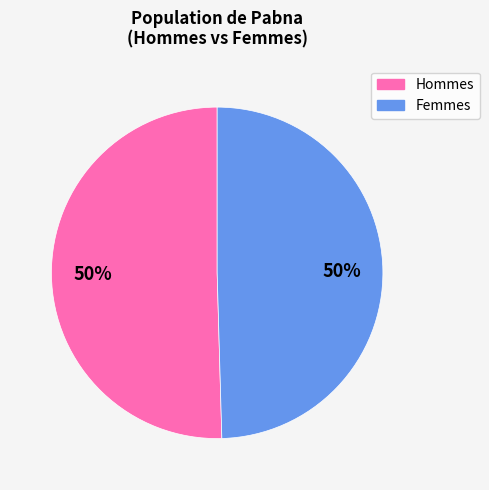

To the nearest percent, what is the average slice percentage?

50%